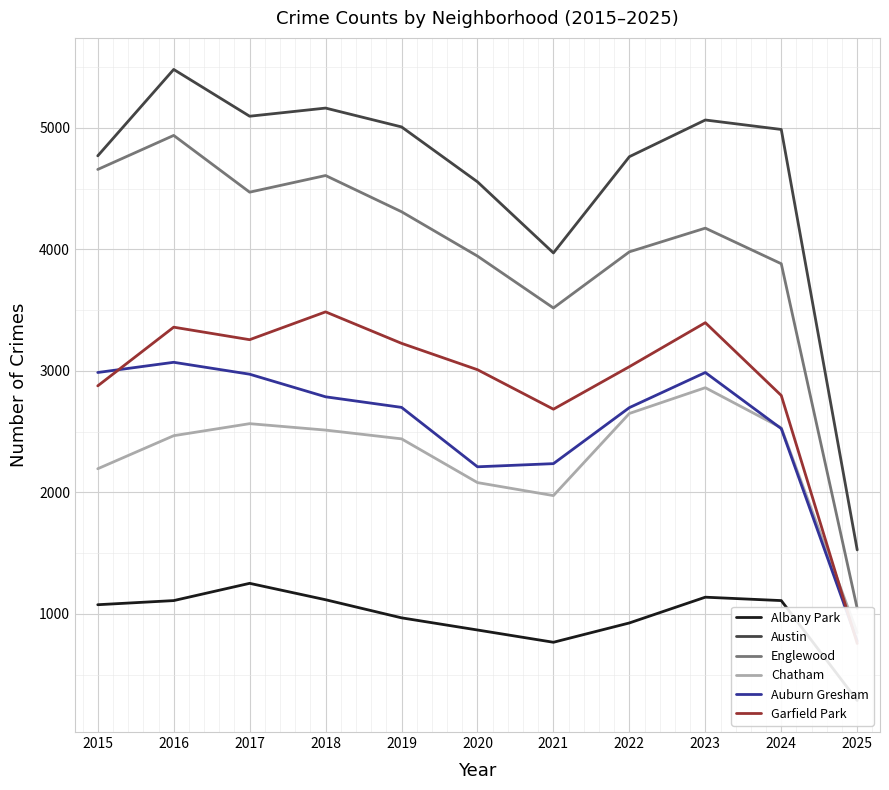

How many series are shown in this chart?

6